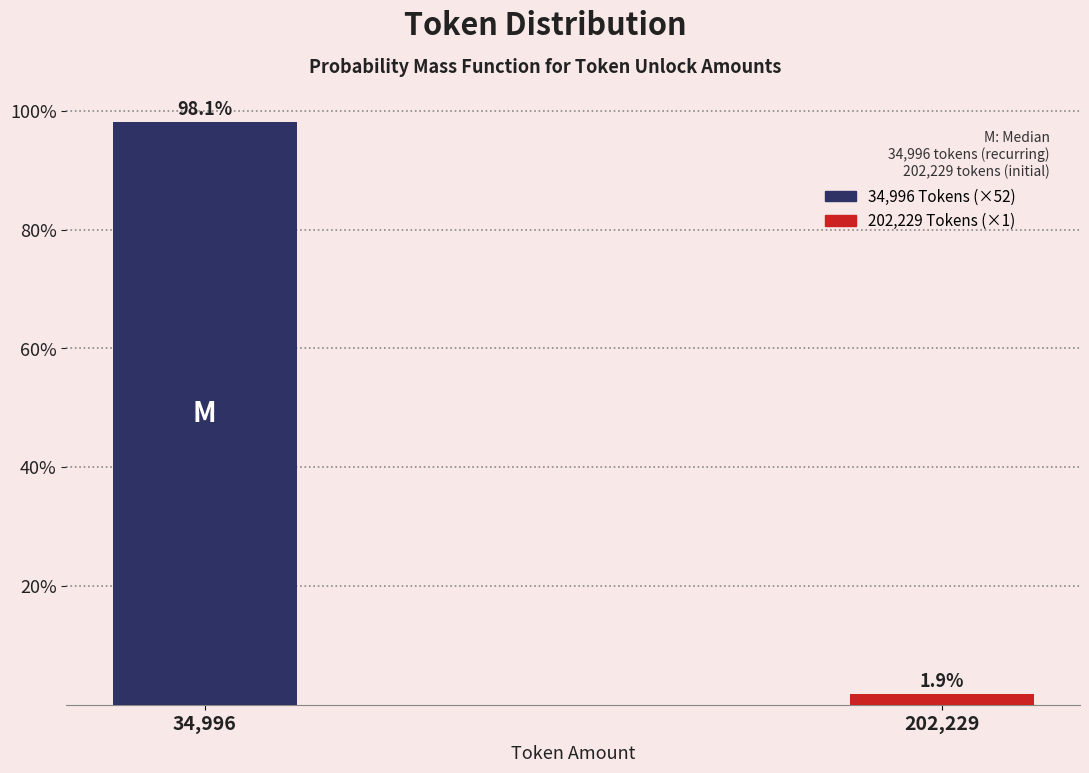

Reading right to left, list all the values displayed in this chart.

1.9	98.1